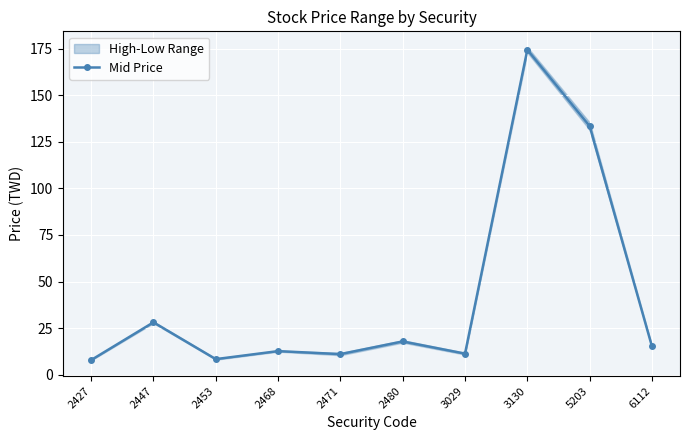

Reading left to right, what are all the values shown in this chart?

2427=7.8	2447=28.1	2453=8.3	2468=12.6	2471=11.0	2480=17.8	3029=11.2	3130=174.5	5203=133.5	6112=15.1